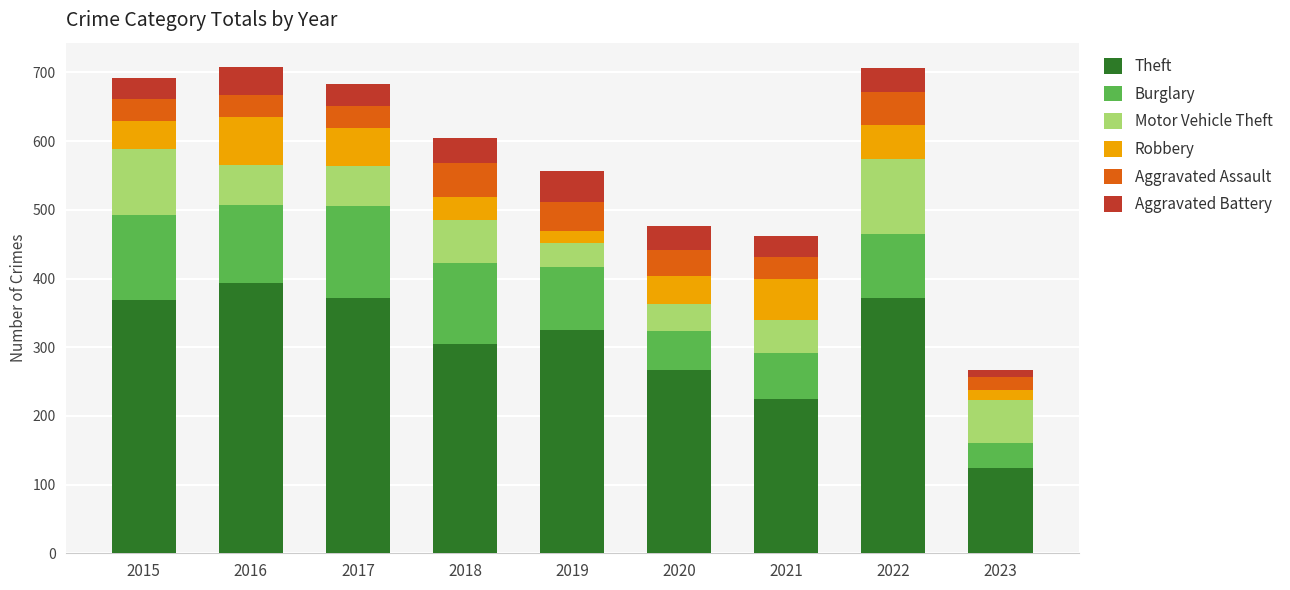

What is the total value across all series at 2019?

556